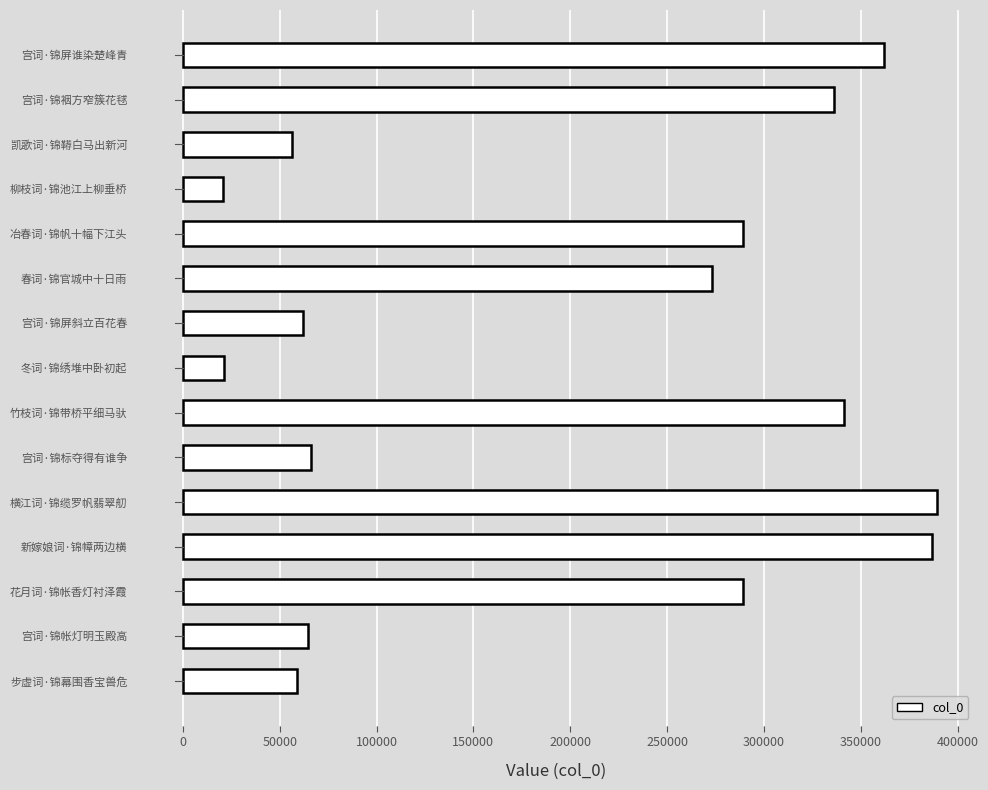

What is the smallest value displayed?

20550